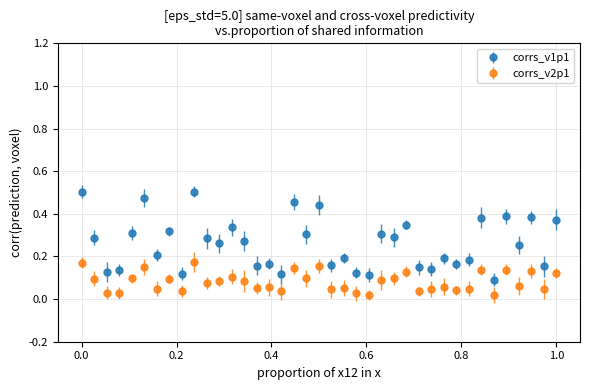

At how many categories does at least one series exceed 0?

39